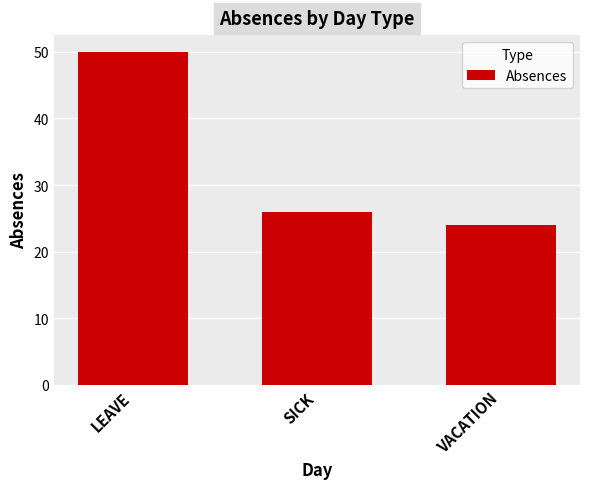

What is the approximate value at SICK, to the nearest 10?

30